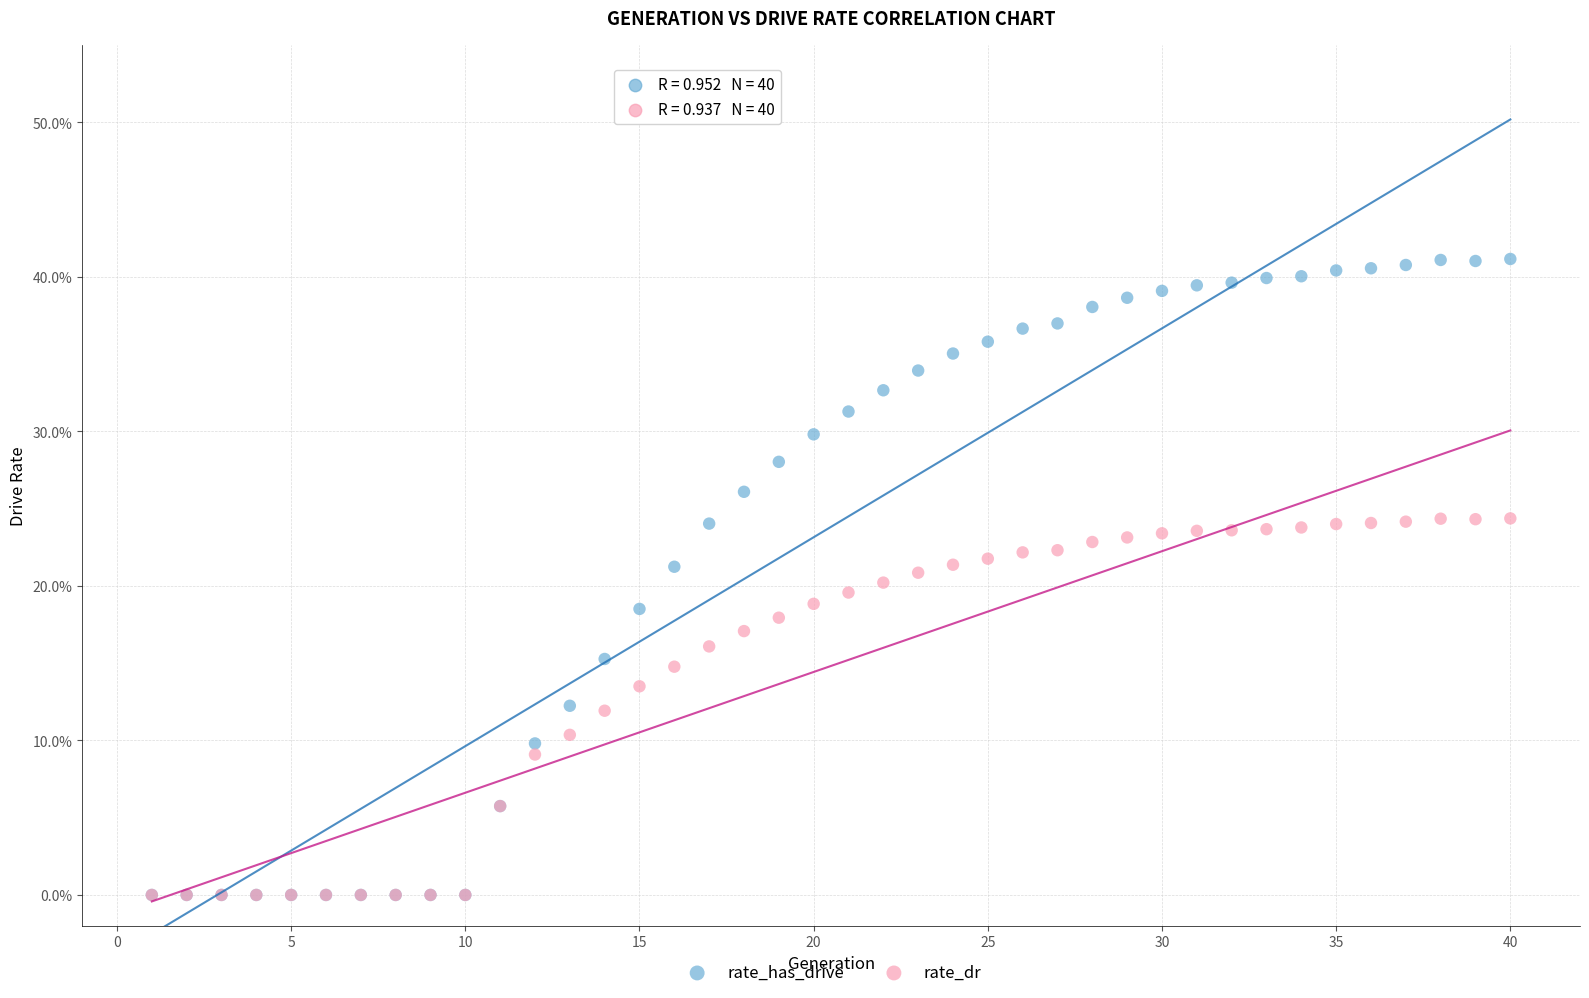

What are all the series names shown in the legend?

rate_has_drive, rate_dr